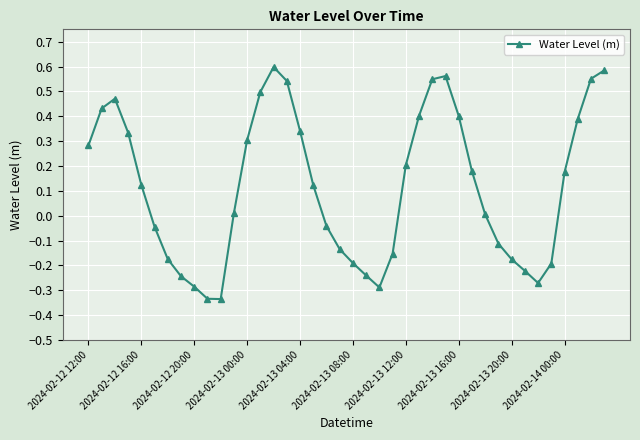

What is the sum of all values?

4.6